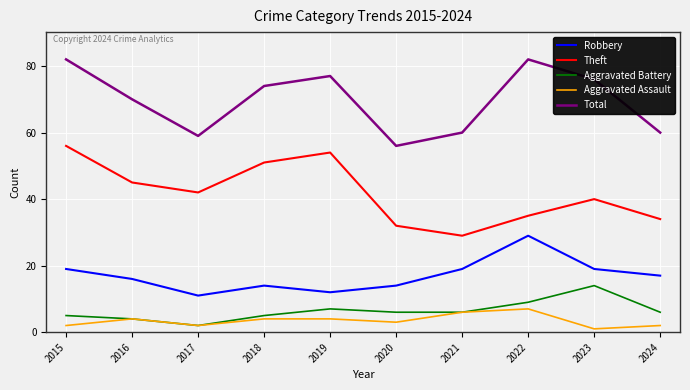

True or false: Robbery and Aggravated Battery intersect in this chart.

False